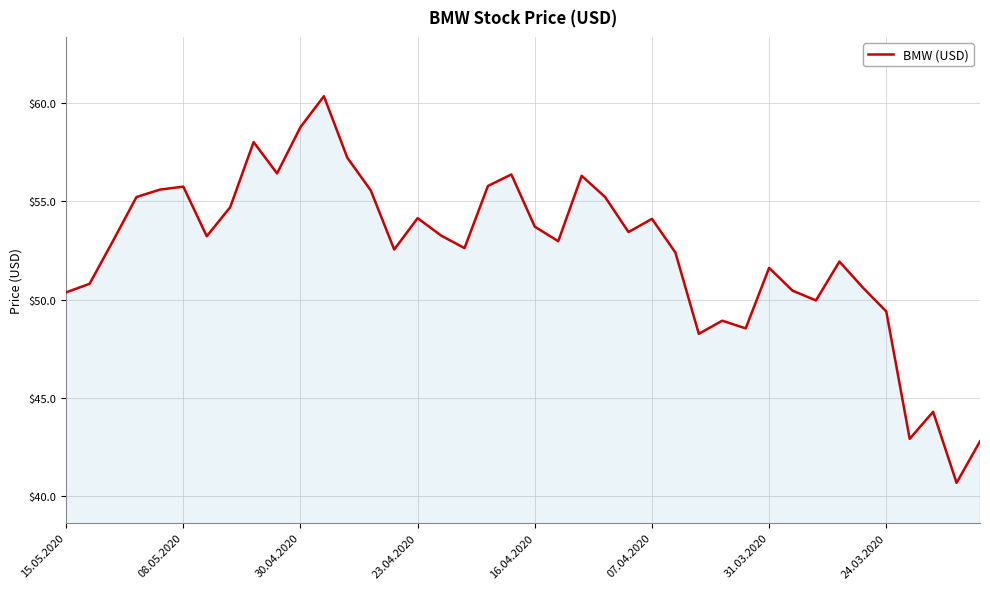

What is the minimum value shown in the chart?

40.7